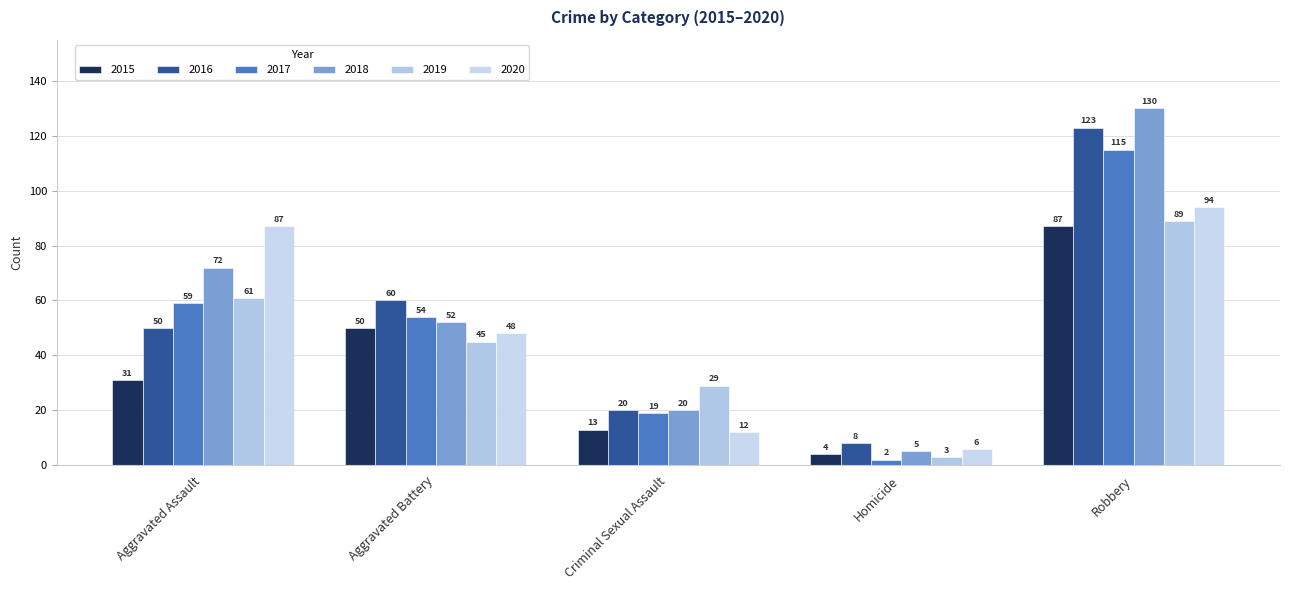

What is the value of the 2017 bar at the 2nd from the left?

54